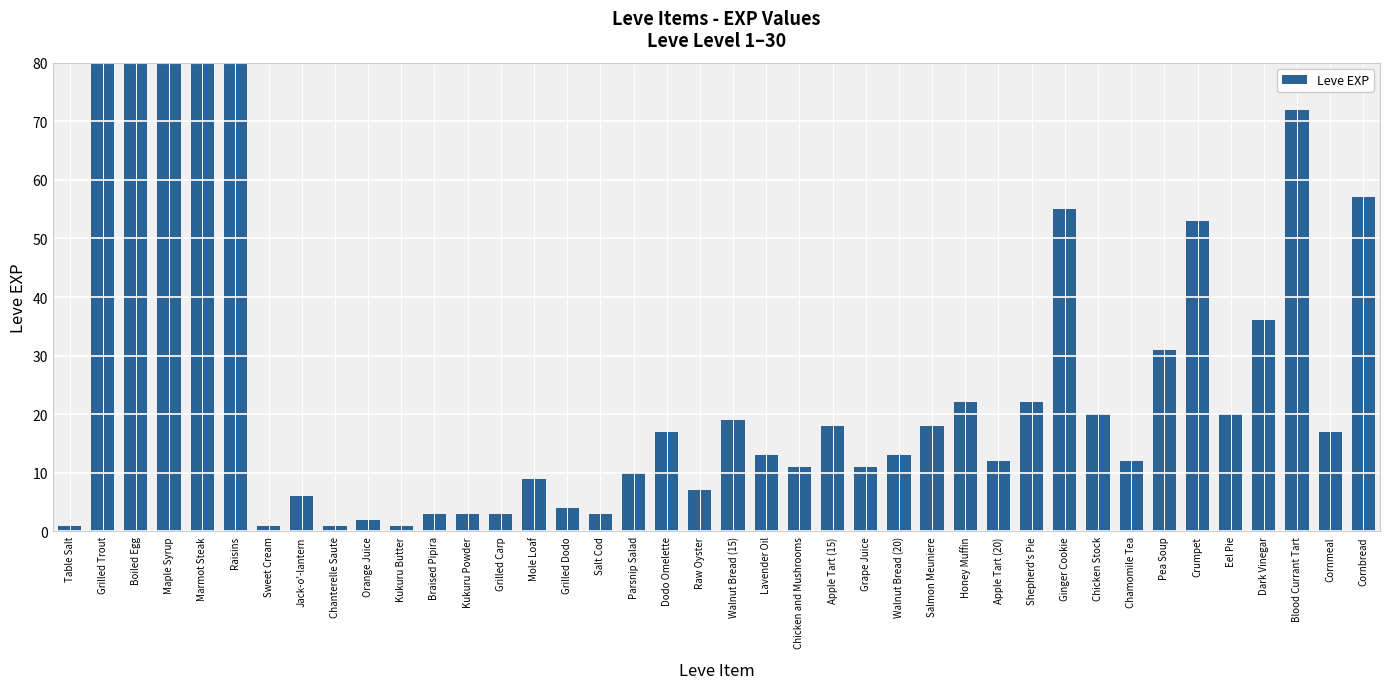

Reading left to right, extract all data points from this chart.

1	540	630	370	900	370	1	6	1	2	1	3	3	3	9	4	3	10	17	7	19	13	11	18	11	13	18	22	12	22	55	20	12	31	53	20	36	72	17	57